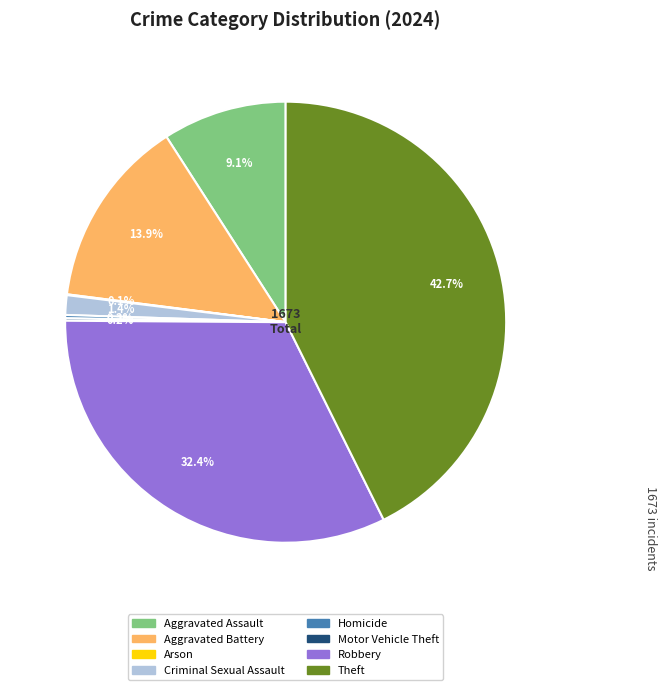

Is there any slice that represents more than half of the pie?

No